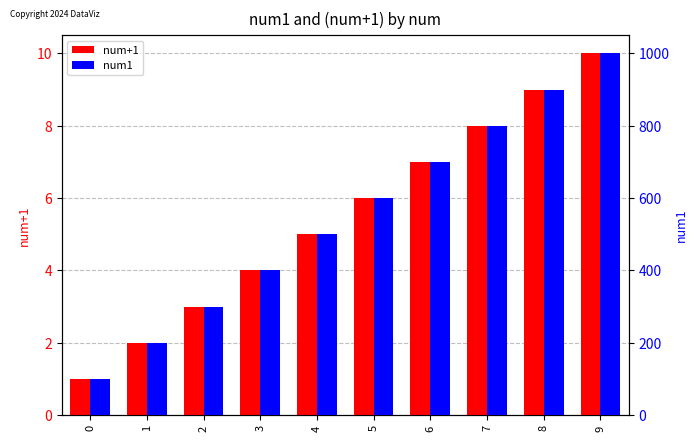

What is the spread (max minus min) of values at 4?

495